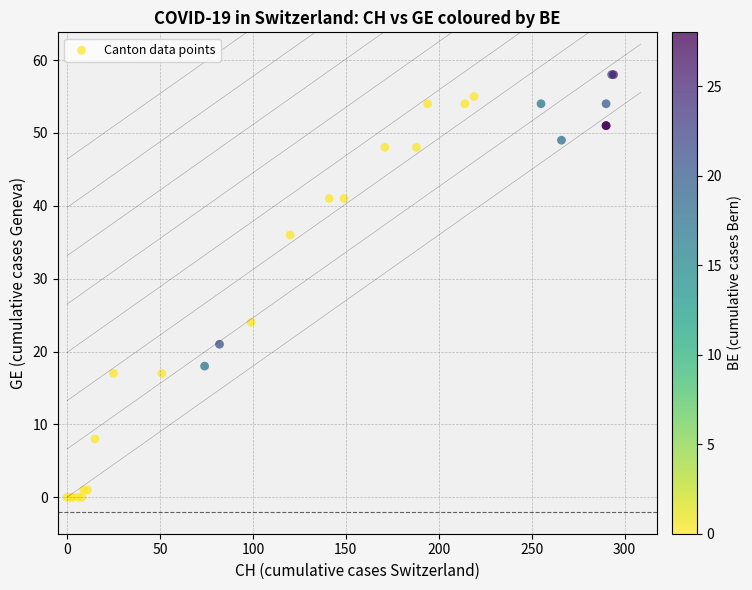

What Y value in the scatter plot is closest to 29?

24